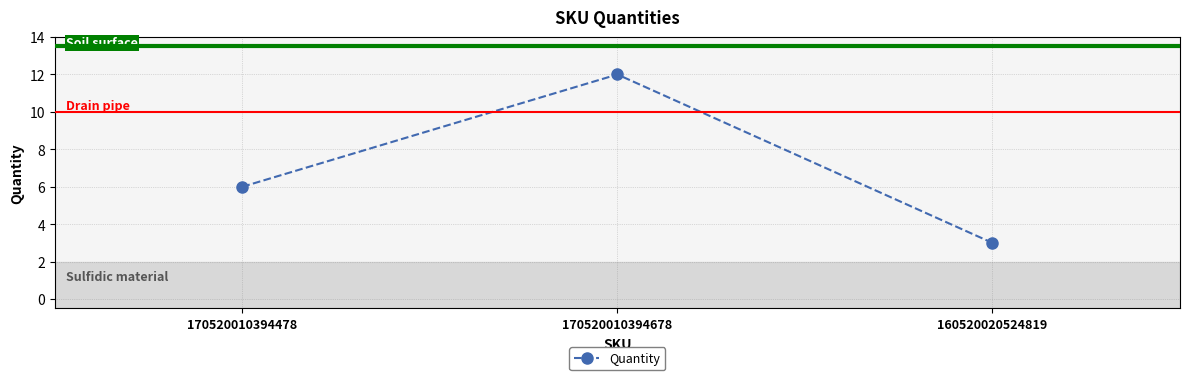

What is the difference between the maximum and second lowest values?

6